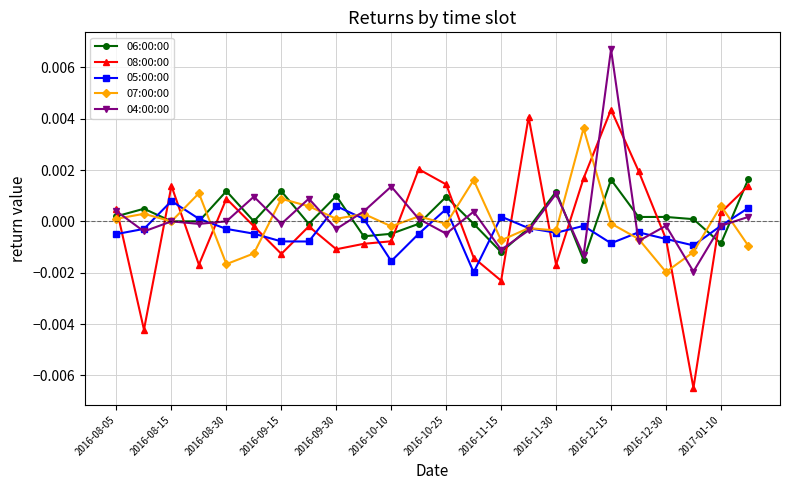

How many negative values does the 08:00:00 series have?

13